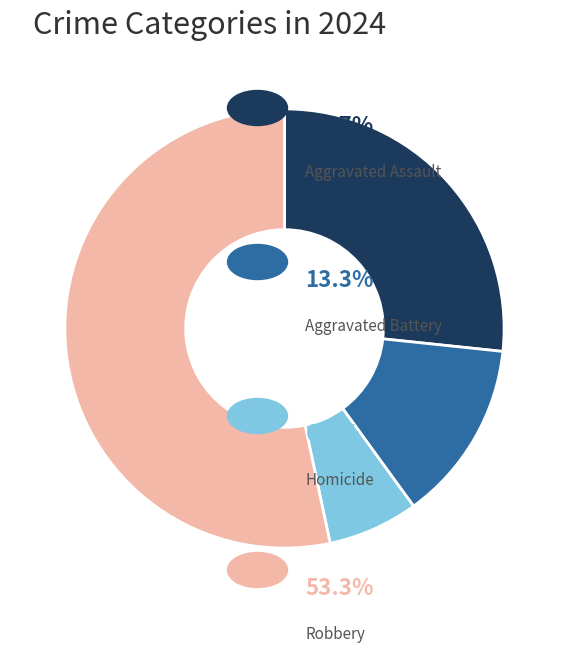

Is there a majority slice in this chart?

Yes